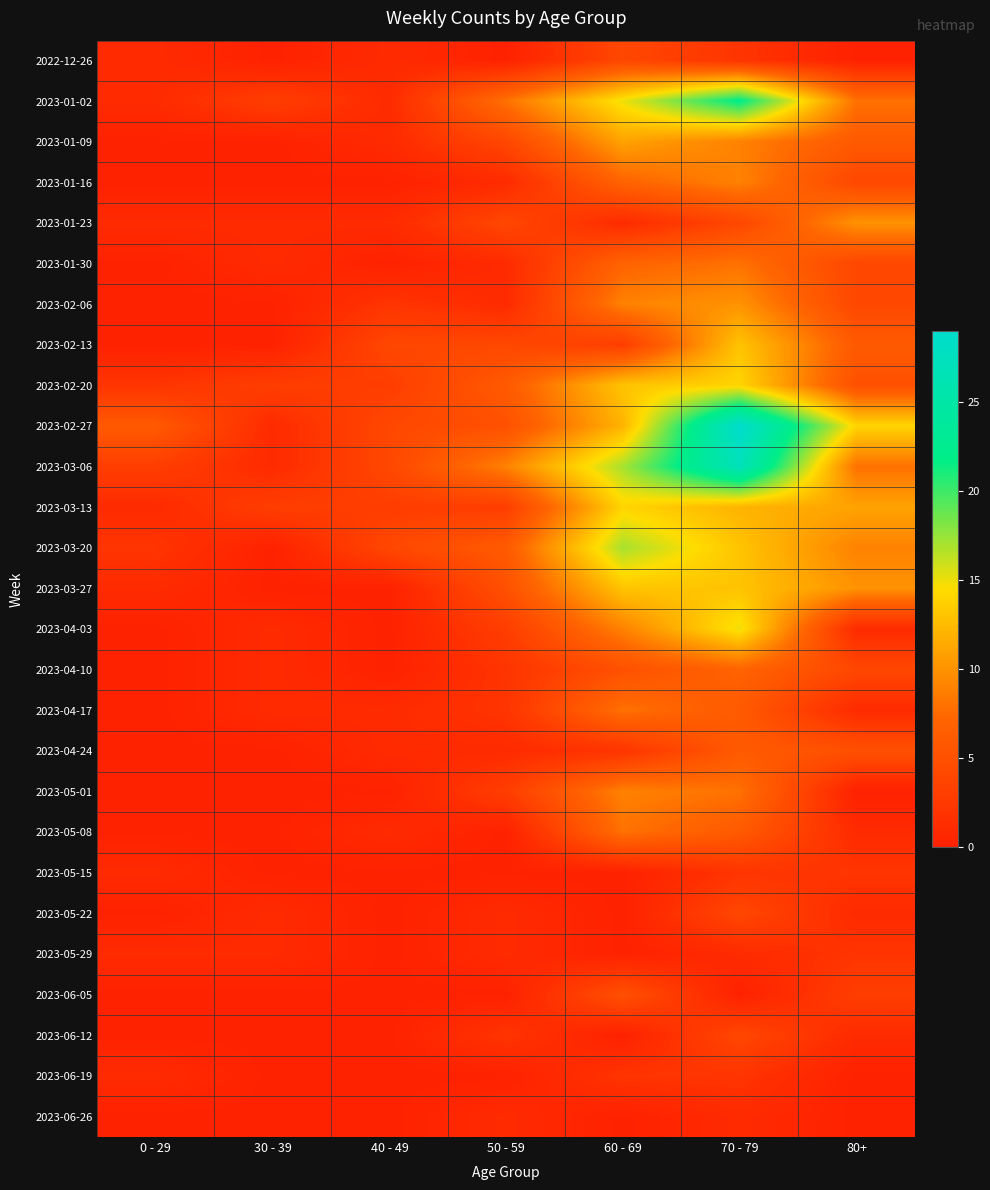

Which series has the largest range (max minus min)?

2023-02-27